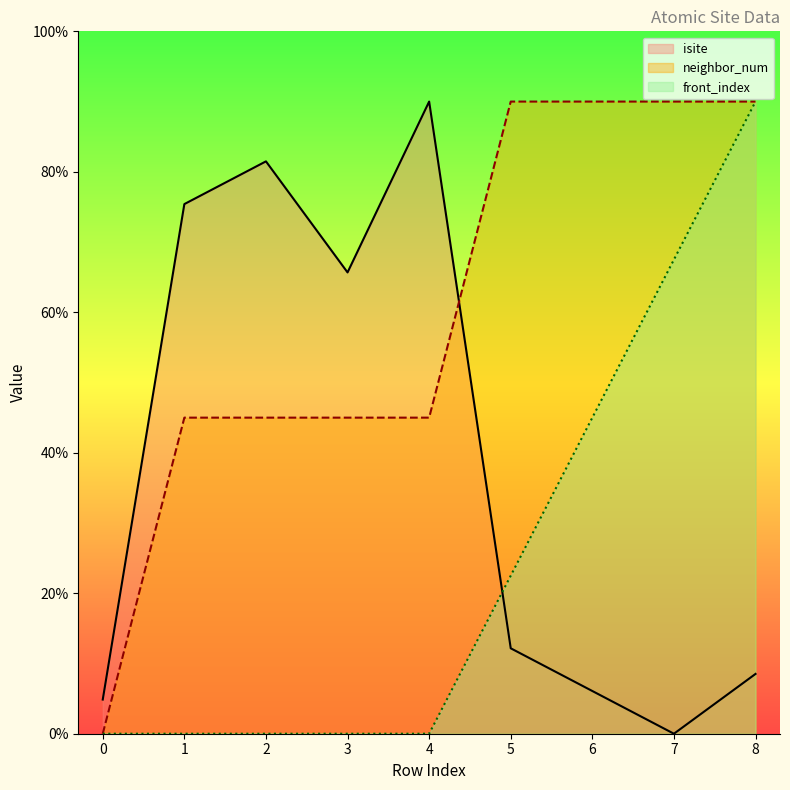

What is the spread (max minus min) of values at 0?

4.9